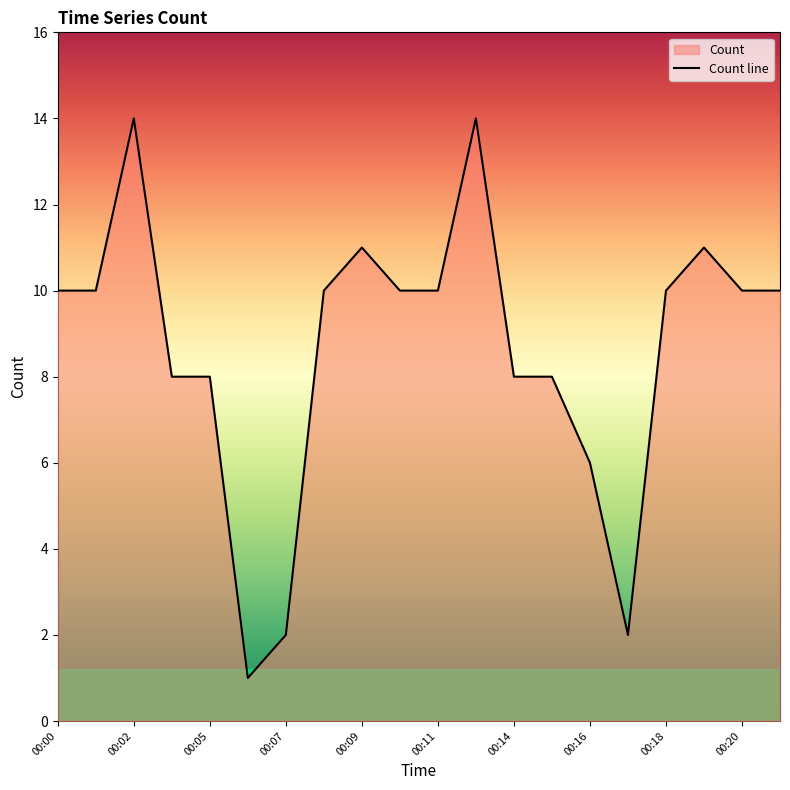

How many series are shown in this chart?

1